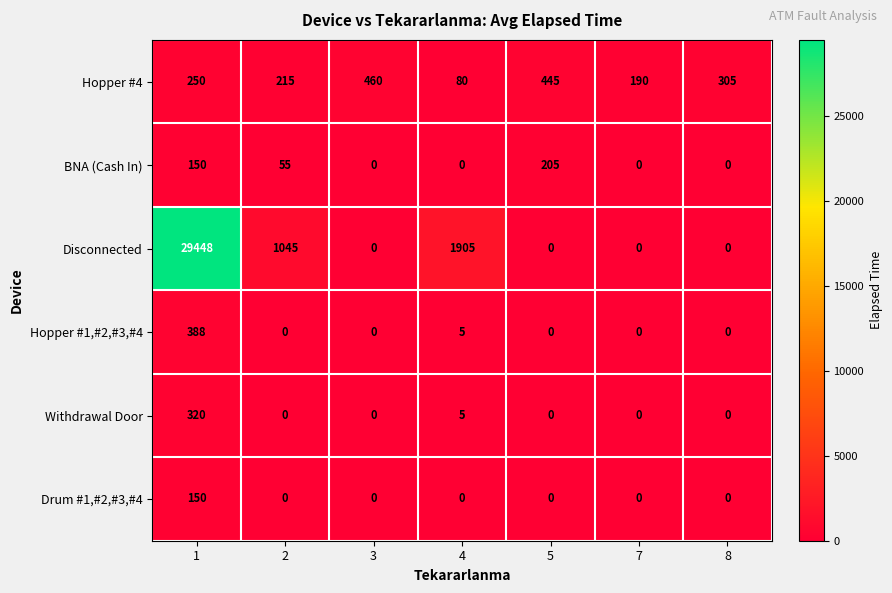

What is the spread (max minus min) of values at 8?

305